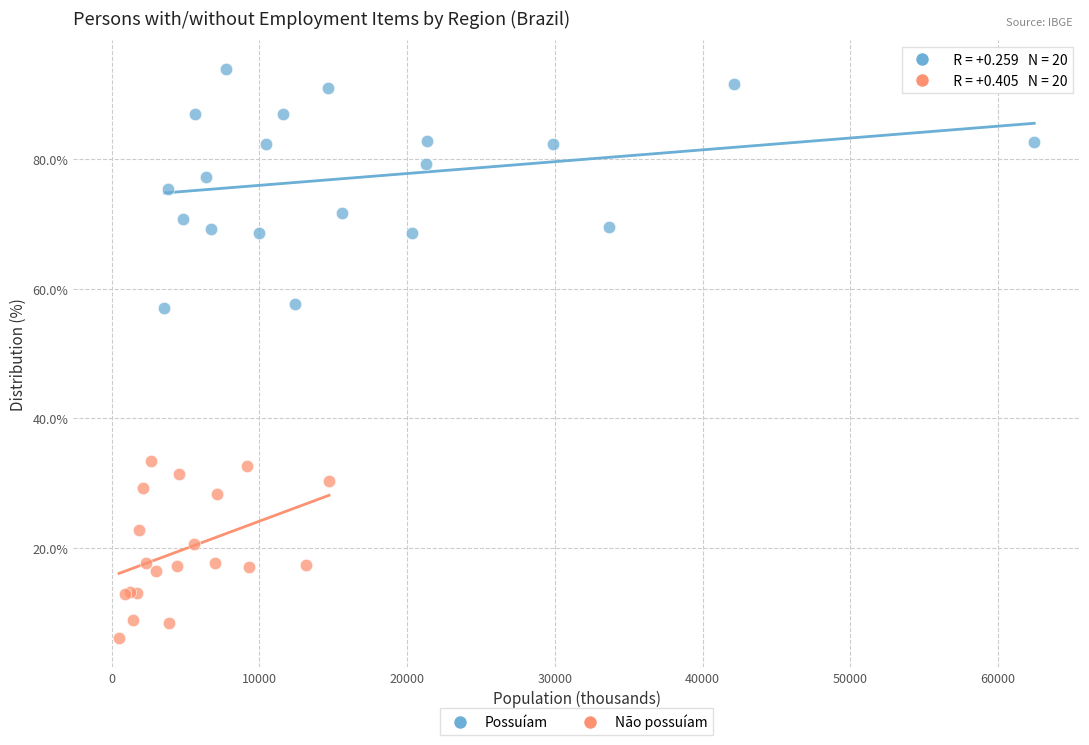

Which series contains the lowest Y value?

Não possuíam